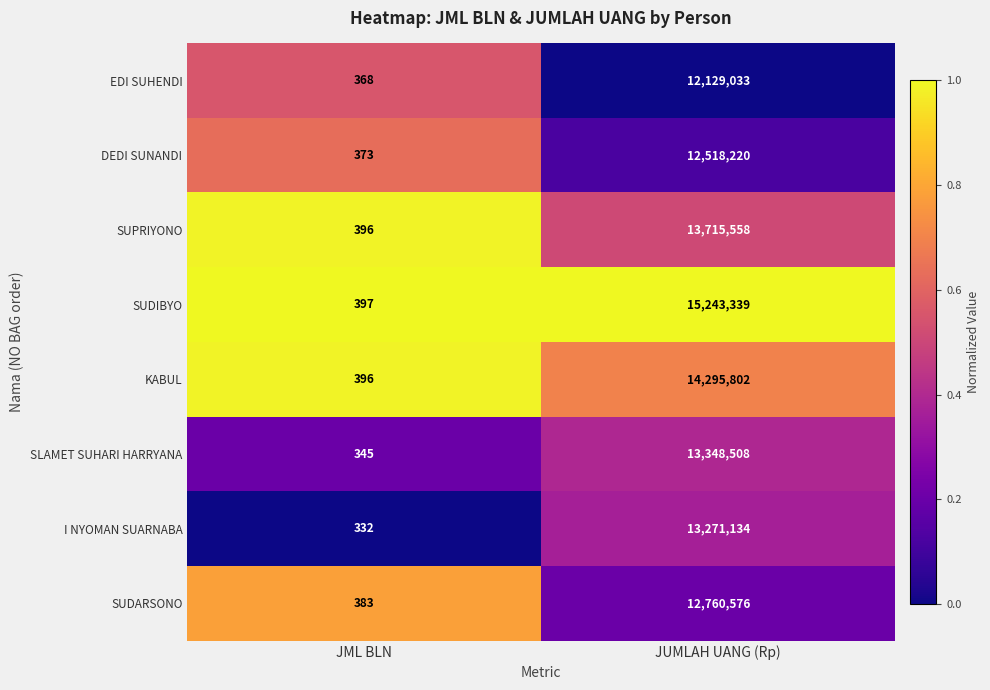

Which series has the largest total across all categories?

SUDIBYO